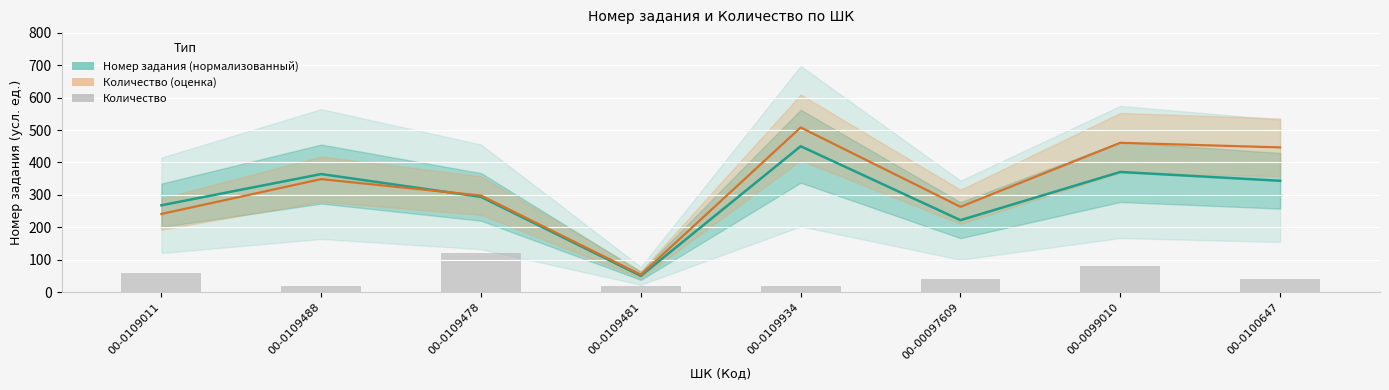

Which series has the widest spread of values?

Количество (оценка)